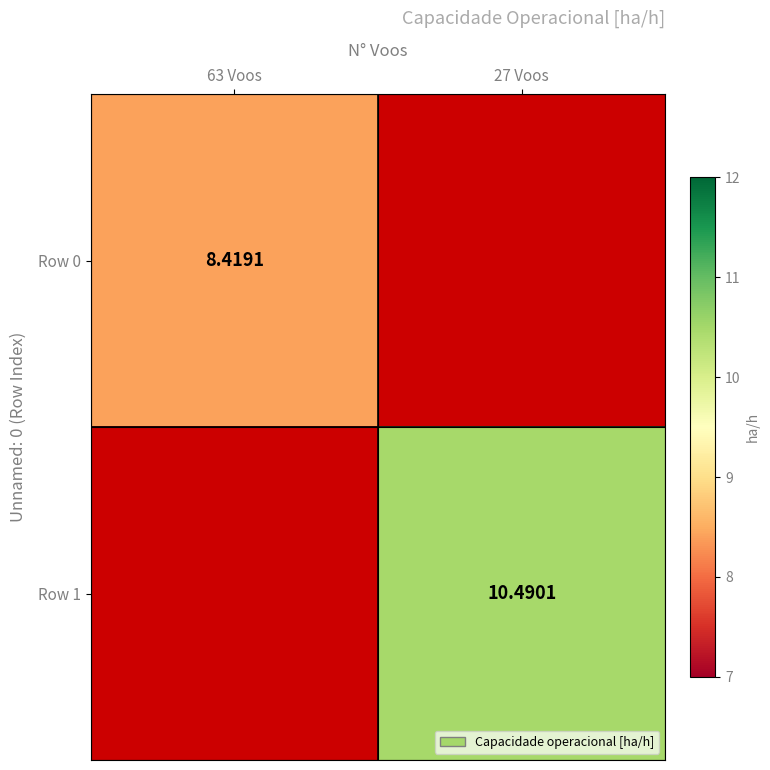

Rank the categories by Row 1 value from lowest to highest.

63 Voos, 27 Voos